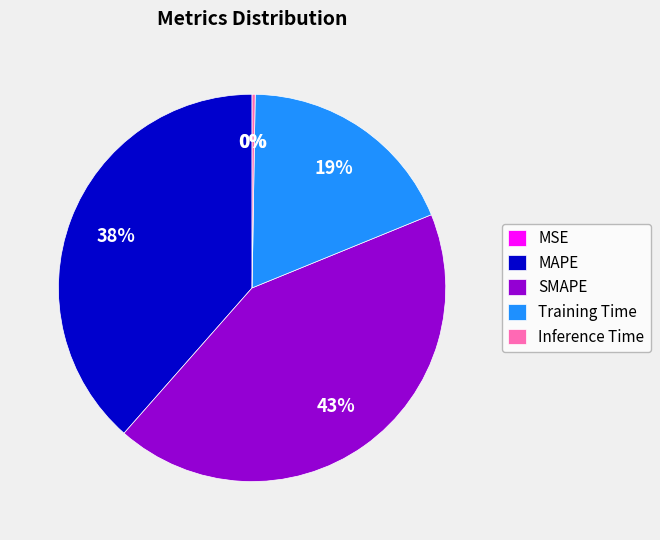

To the nearest percent, what is the average slice percentage?

20%